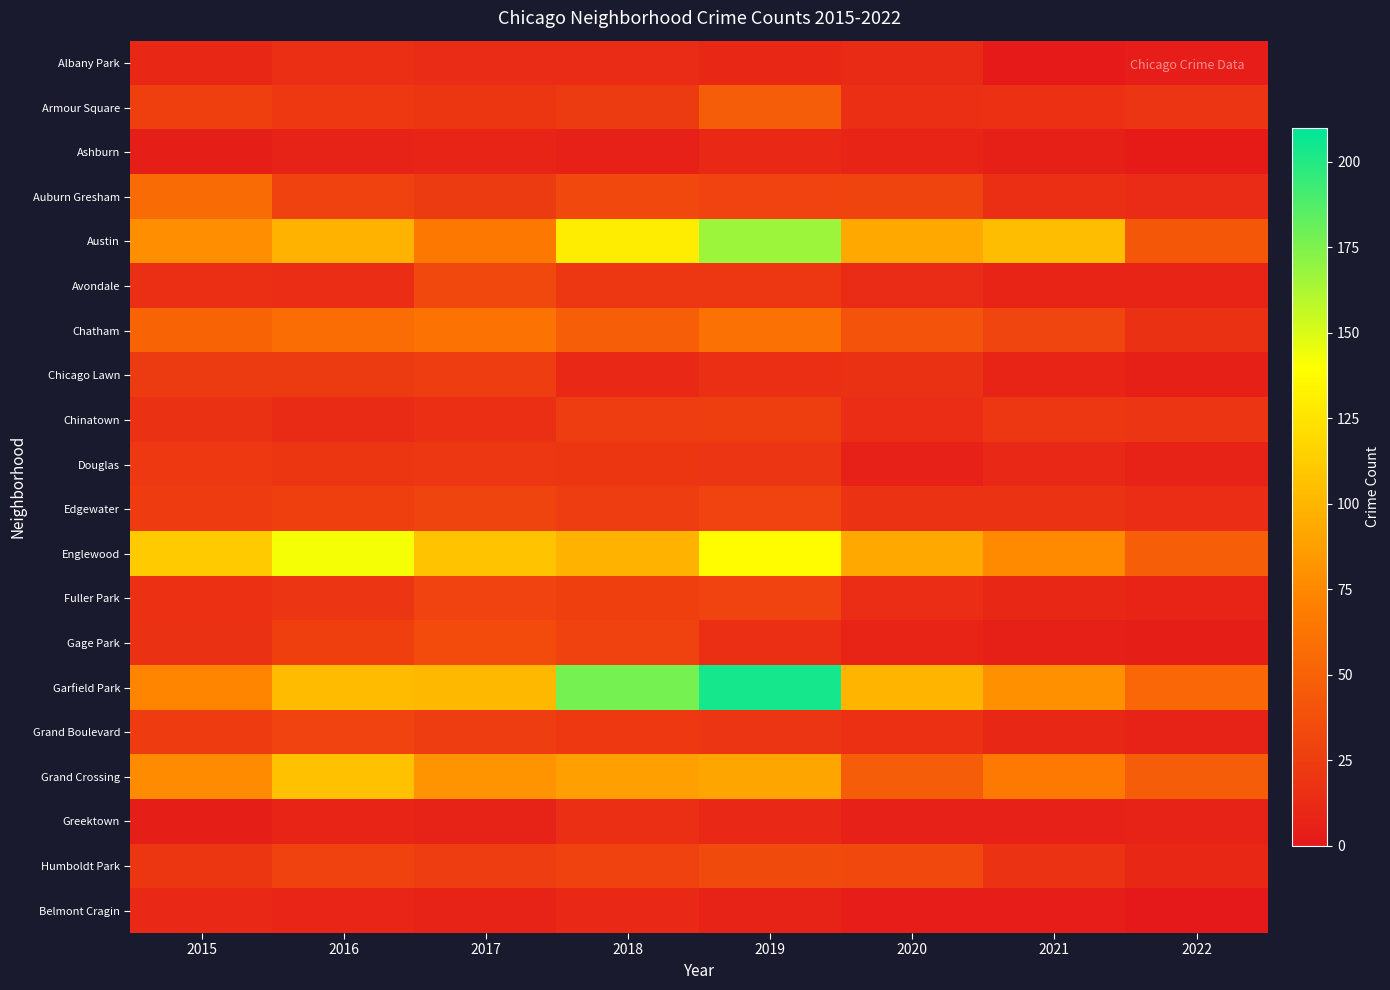

At 2020, list the series in order from smallest to largest.

Belmont Cragin, Douglas, Greektown, Ashburn, Gage Park, Albany Park, Avondale, Chinatown, Fuller Park, Armour Square, Grand Boulevard, Chicago Lawn, Edgewater, Auburn Gresham, Humboldt Park, Chatham, Grand Crossing, Austin, Englewood, Garfield Park